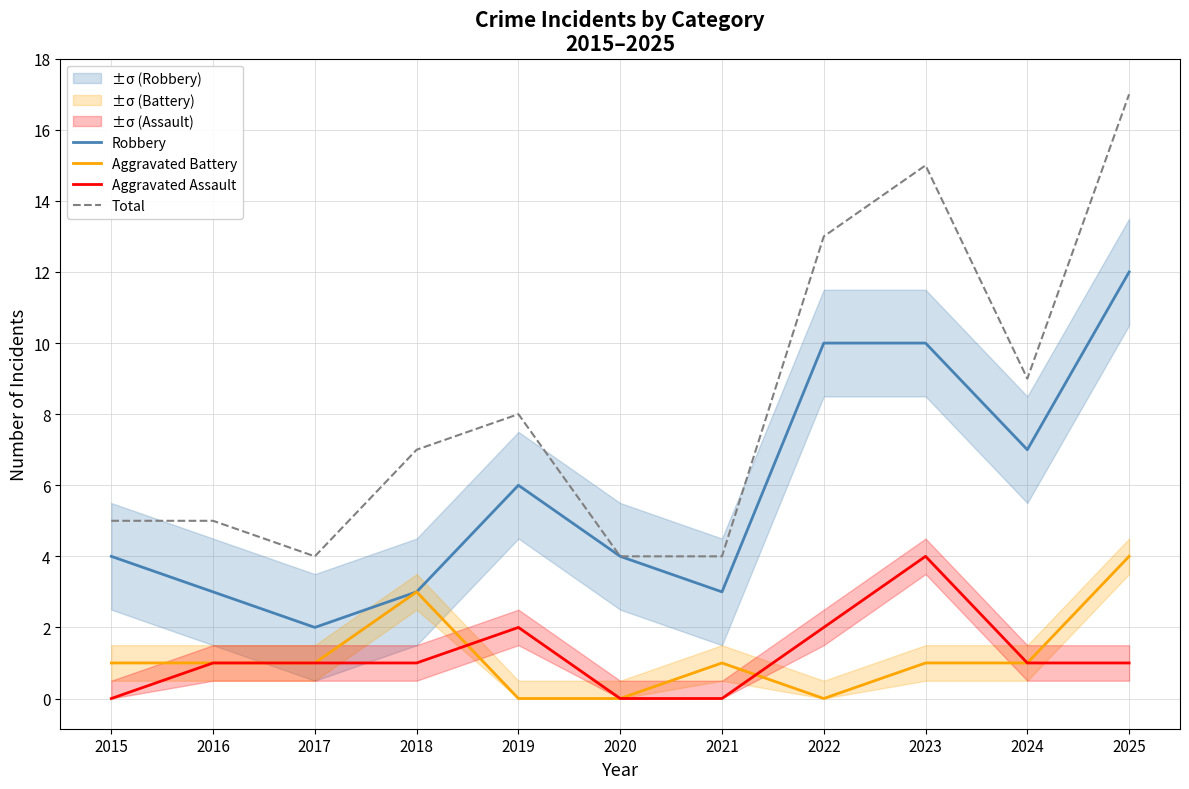

Reading left to right, list all the values displayed in this chart.

Robbery: 2015=4	2016=3	2017=2	2018=3	2019=6	2020=4	2021=3	2022=10	2023=10	2024=7	2025=12
Aggravated Battery: 2015=1	2016=1	2017=1	2018=3	2019=0	2020=0	2021=1	2022=0	2023=1	2024=1	2025=4
Aggravated Assault: 2015=0	2016=1	2017=1	2018=1	2019=2	2020=0	2021=0	2022=2	2023=4	2024=1	2025=1
Total: 2015=5	2016=5	2017=4	2018=7	2019=8	2020=4	2021=4	2022=13	2023=15	2024=9	2025=17